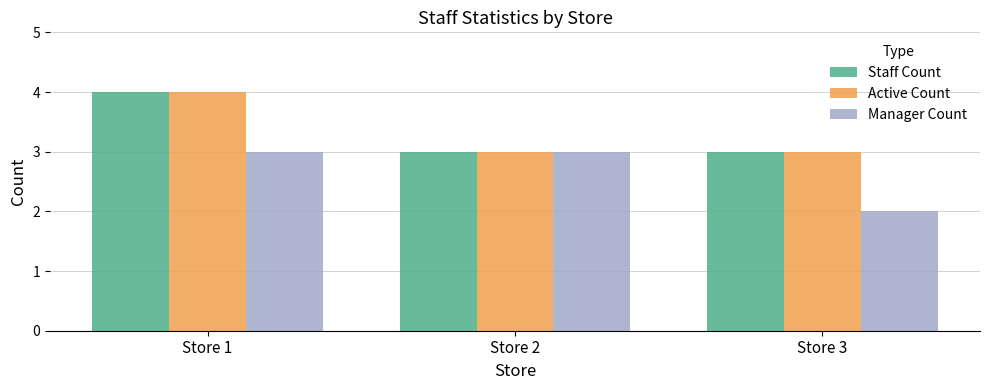

Reading left to right, transcribe all the data shown in this chart.

Staff Count: 4	3	3
Active Count: 4	3	3
Manager Count: 3	3	2